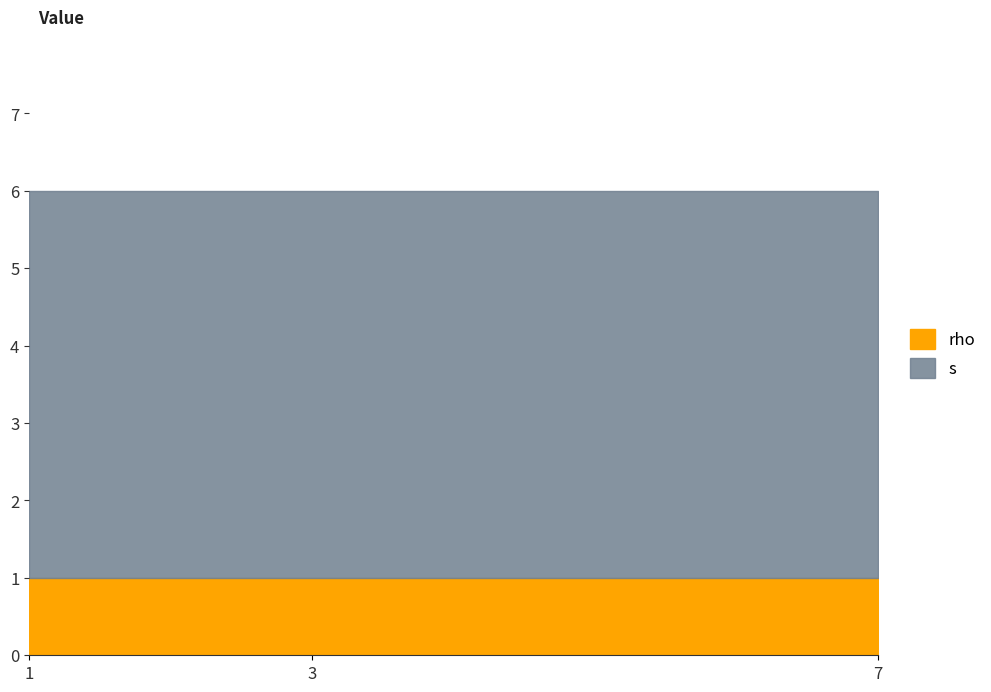

How many lines are shown in the chart?

2